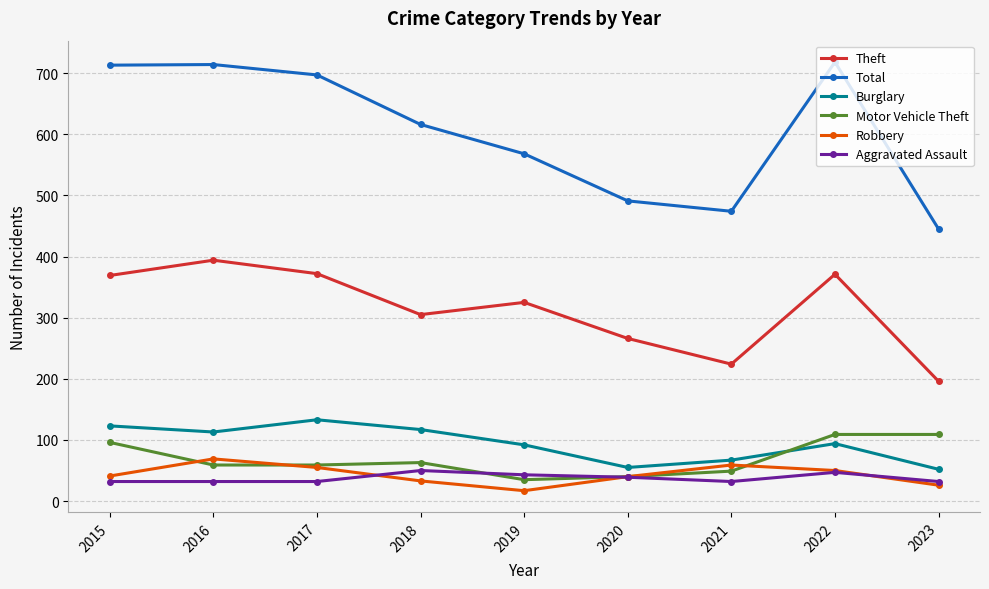

The value of Motor Vehicle Theft at 2020 is 40. True or false?

True